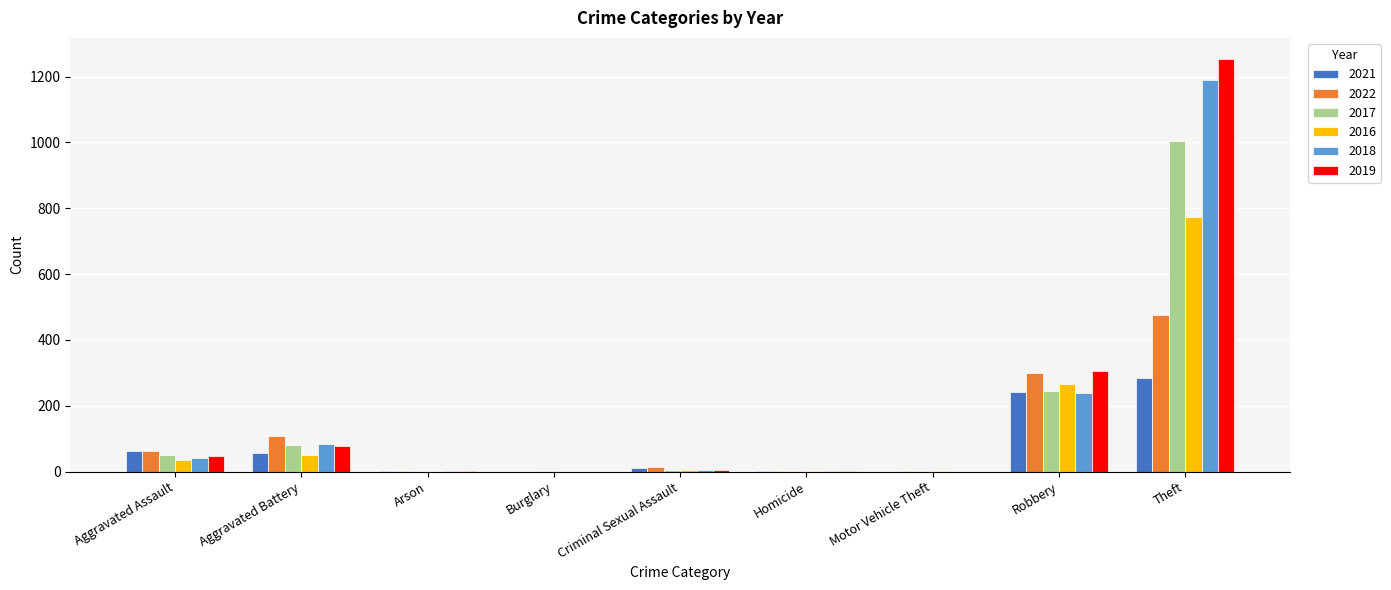

True or false: 2019 has a value of -624 at Burglary.

False